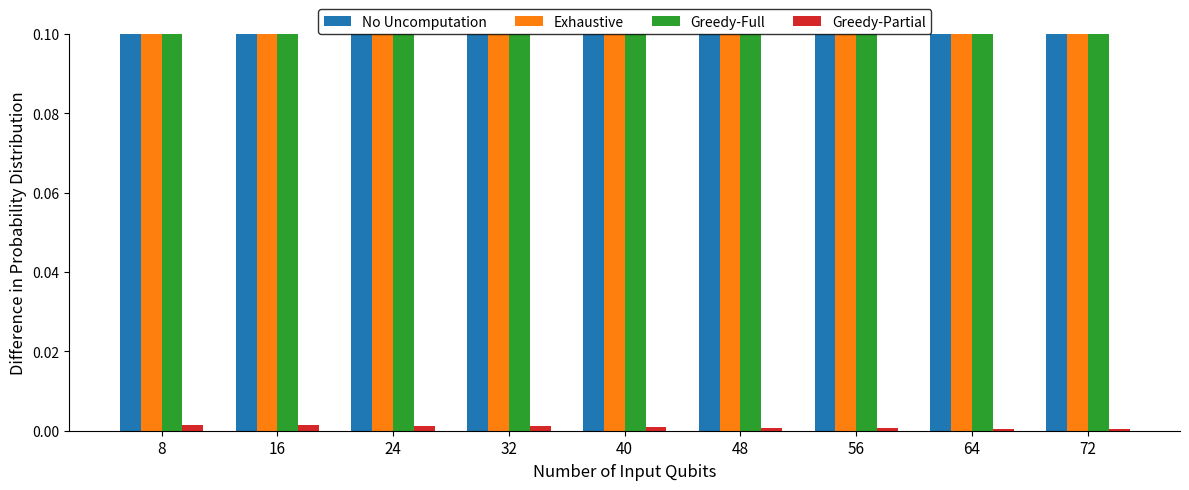

At how many categories does at least one series exceed 0?

9